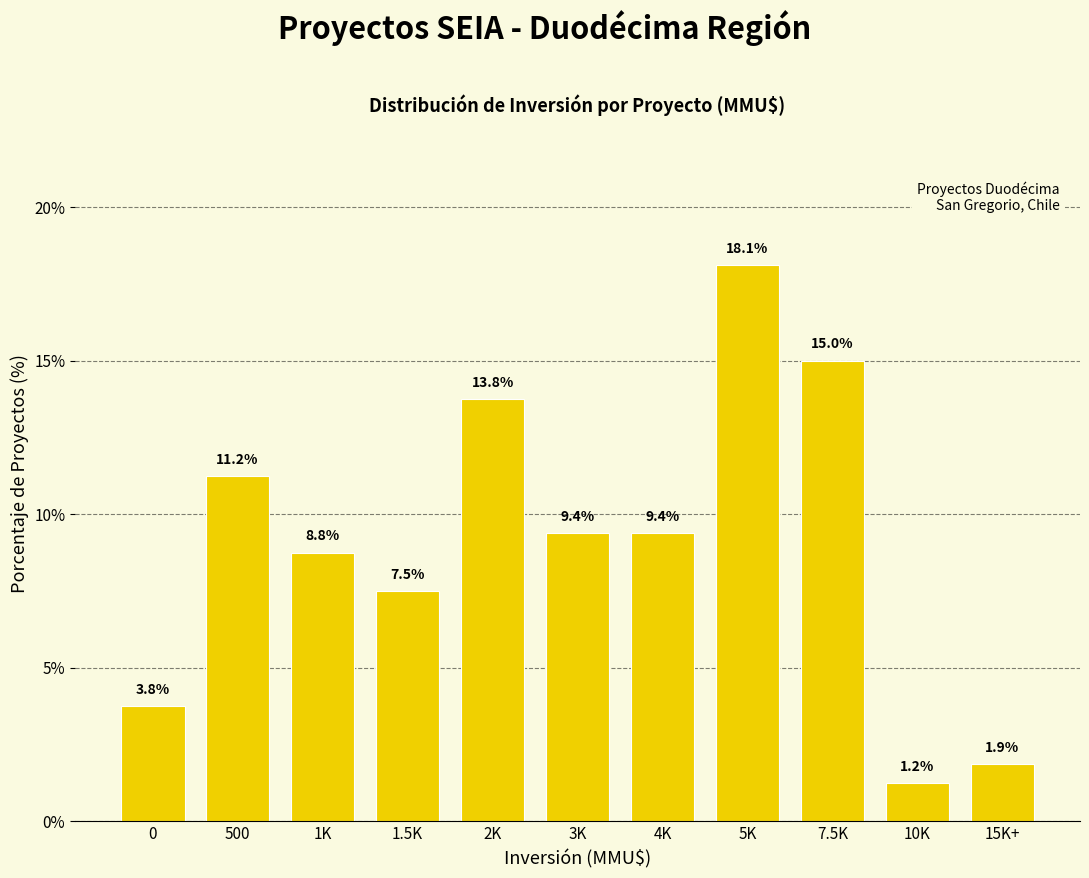

Between 1K and 1.5K, which is larger?

1K